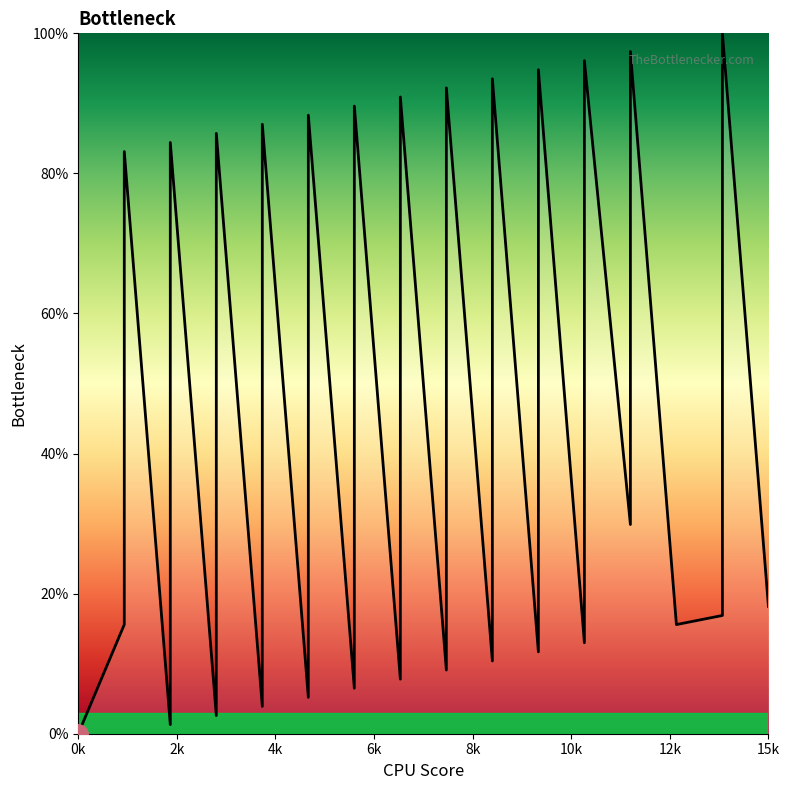

What is the change in value from 2 to 11?

+11.7